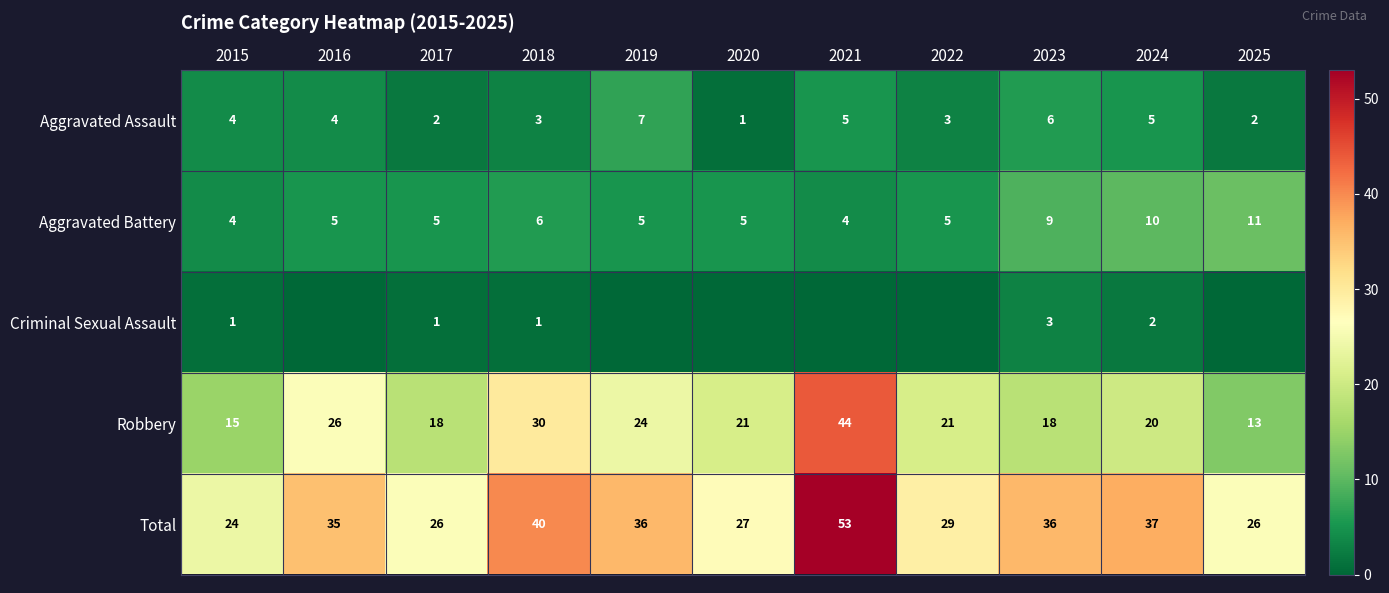

The Aggravated Battery series shows 3 at 2020. True or false?

False